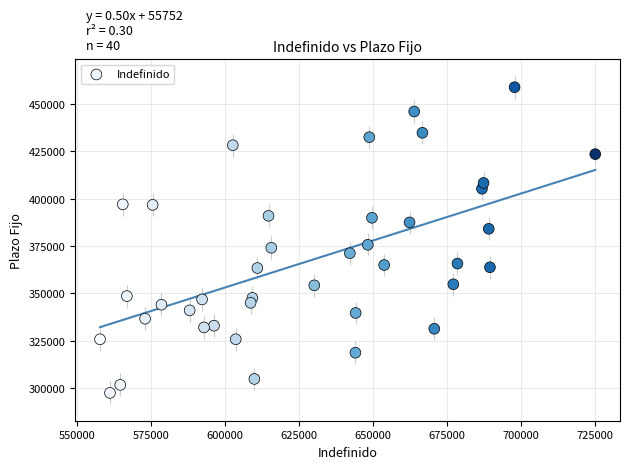

What is the range of Y values (max minus min)?

161378